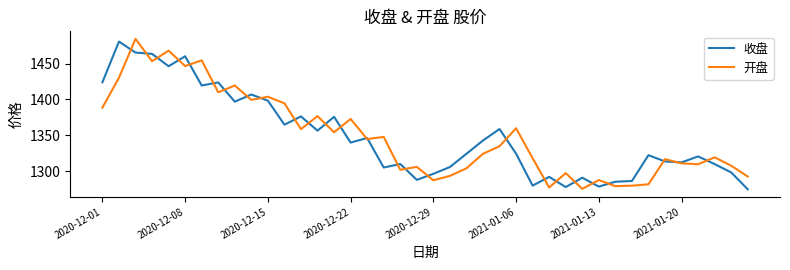

What is the smallest value displayed?

1275.1